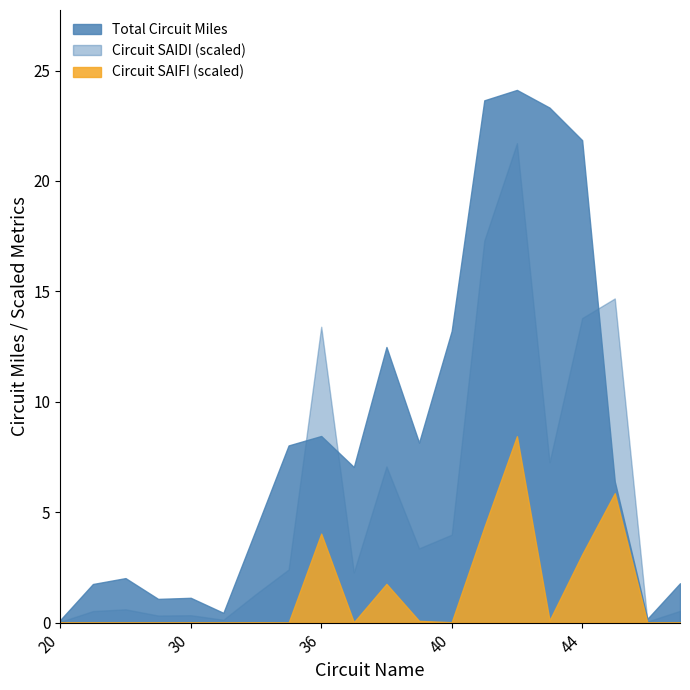

List the series in order of their peak value, highest first.

Total Circuit Miles, Circuit SAIDI (scaled), Circuit SAIFI (scaled)